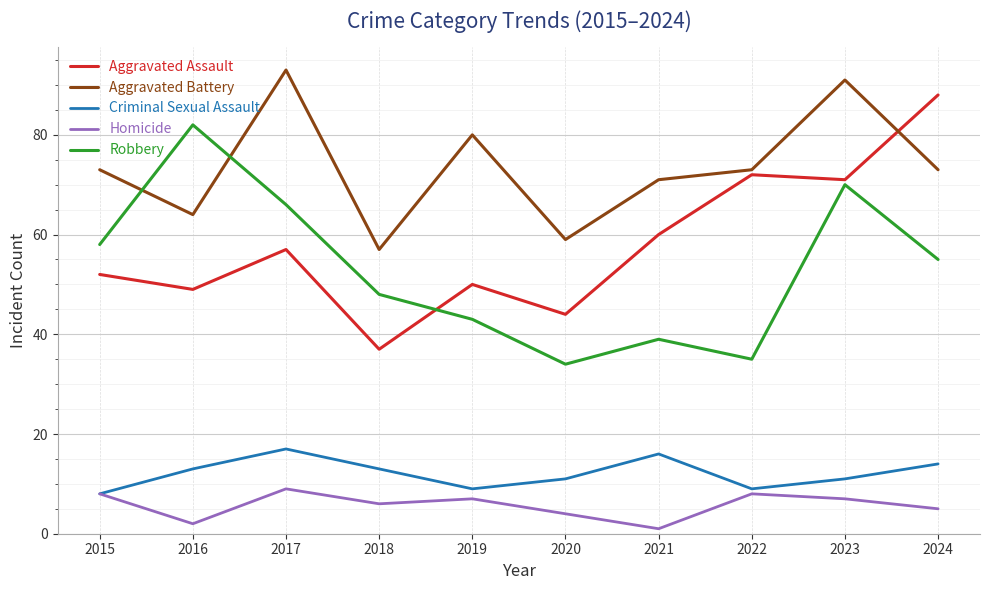

True or false: Criminal Sexual Assault has more than 2 points higher than both neighbors.

False